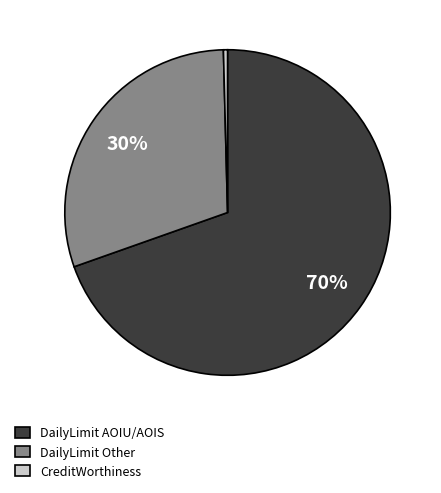

True or false: DailyLimit Other accounts for 38% of the total.

False